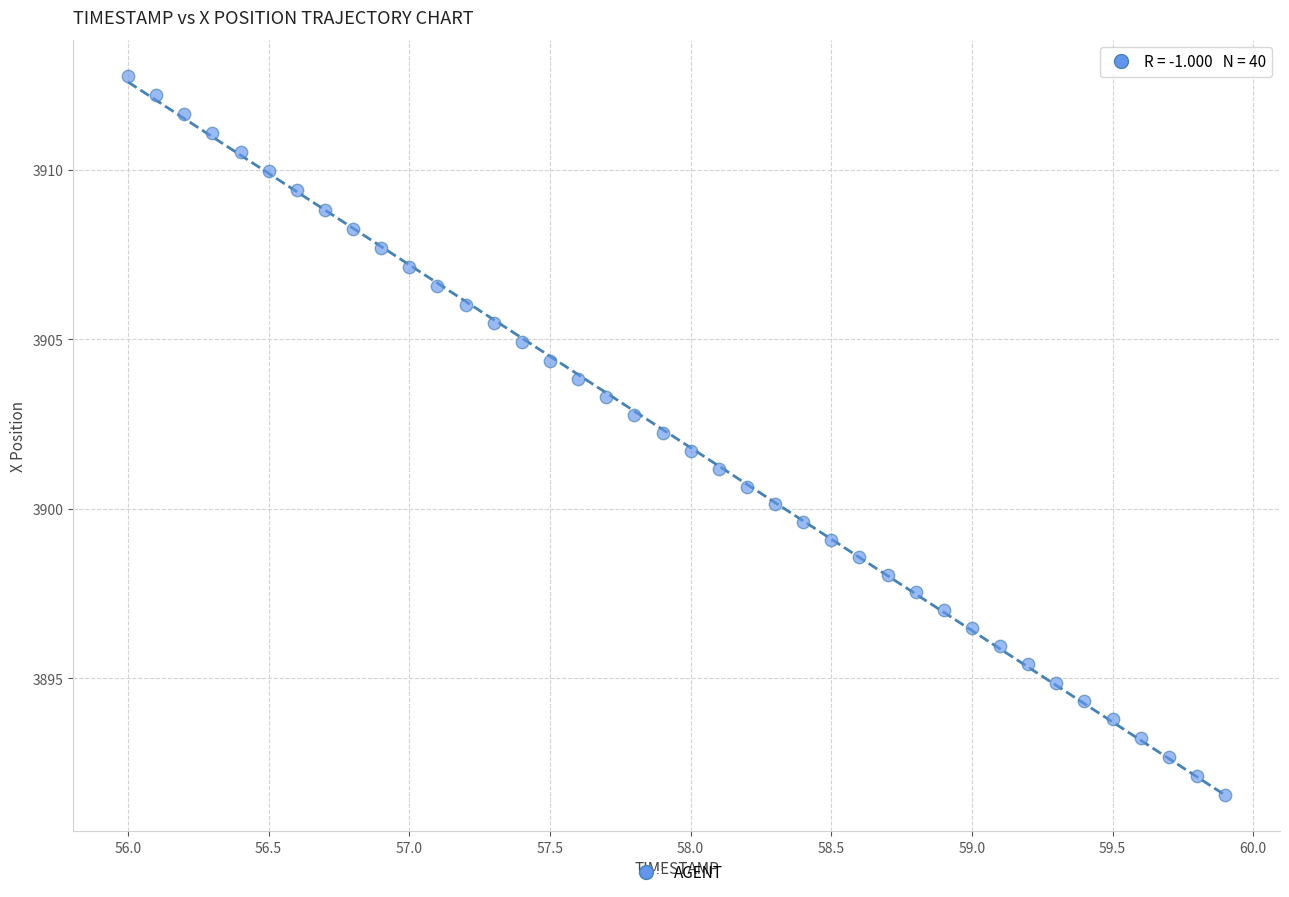

What is the range of Y values (max minus min)?

21.2